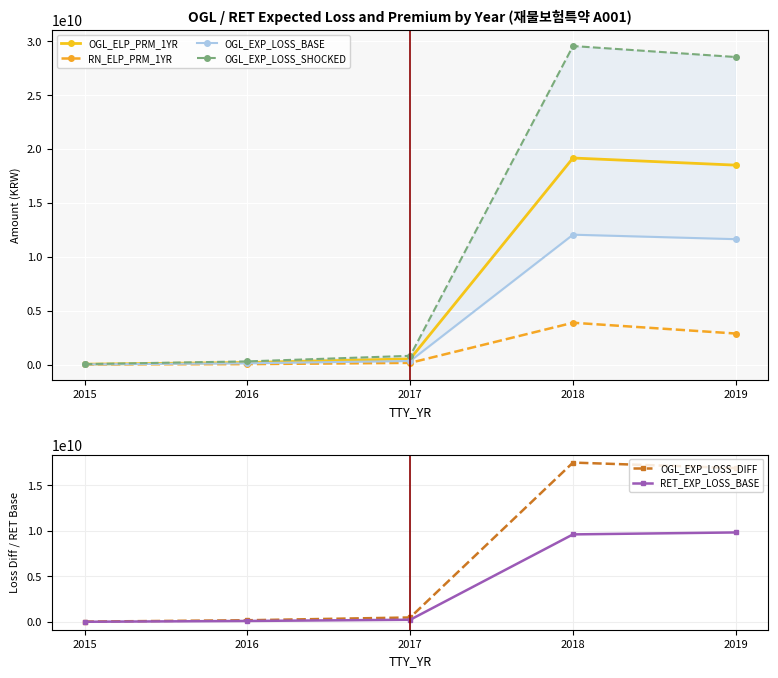

Which category has the lowest value across all series?

2015